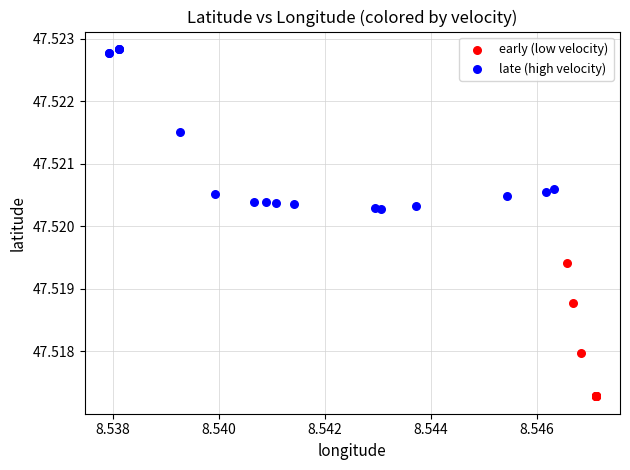

Which series reaches the minimum Y coordinate?

early (low velocity)